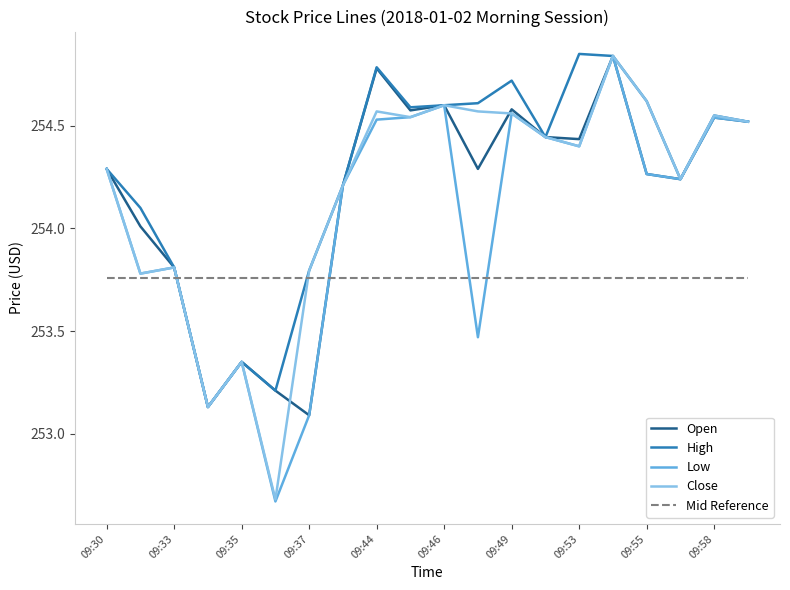

How many lines are shown in the chart?

4